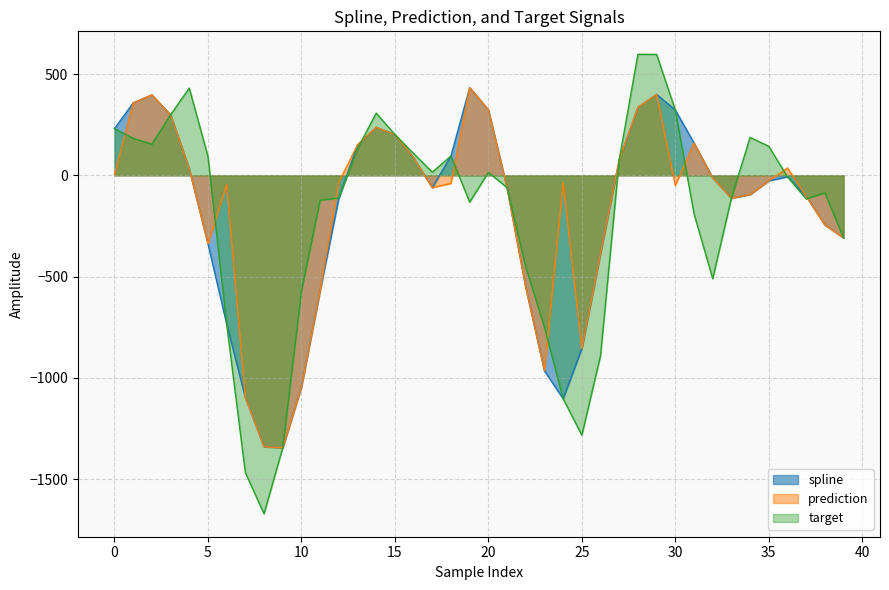

Which category has the highest value in the prediction series?

19